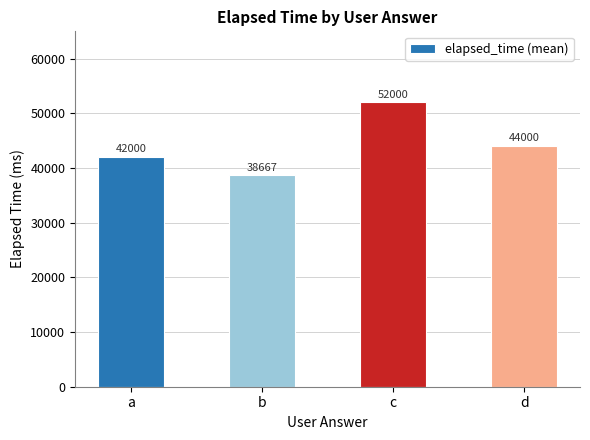

Which category has the highest value across all series?

c